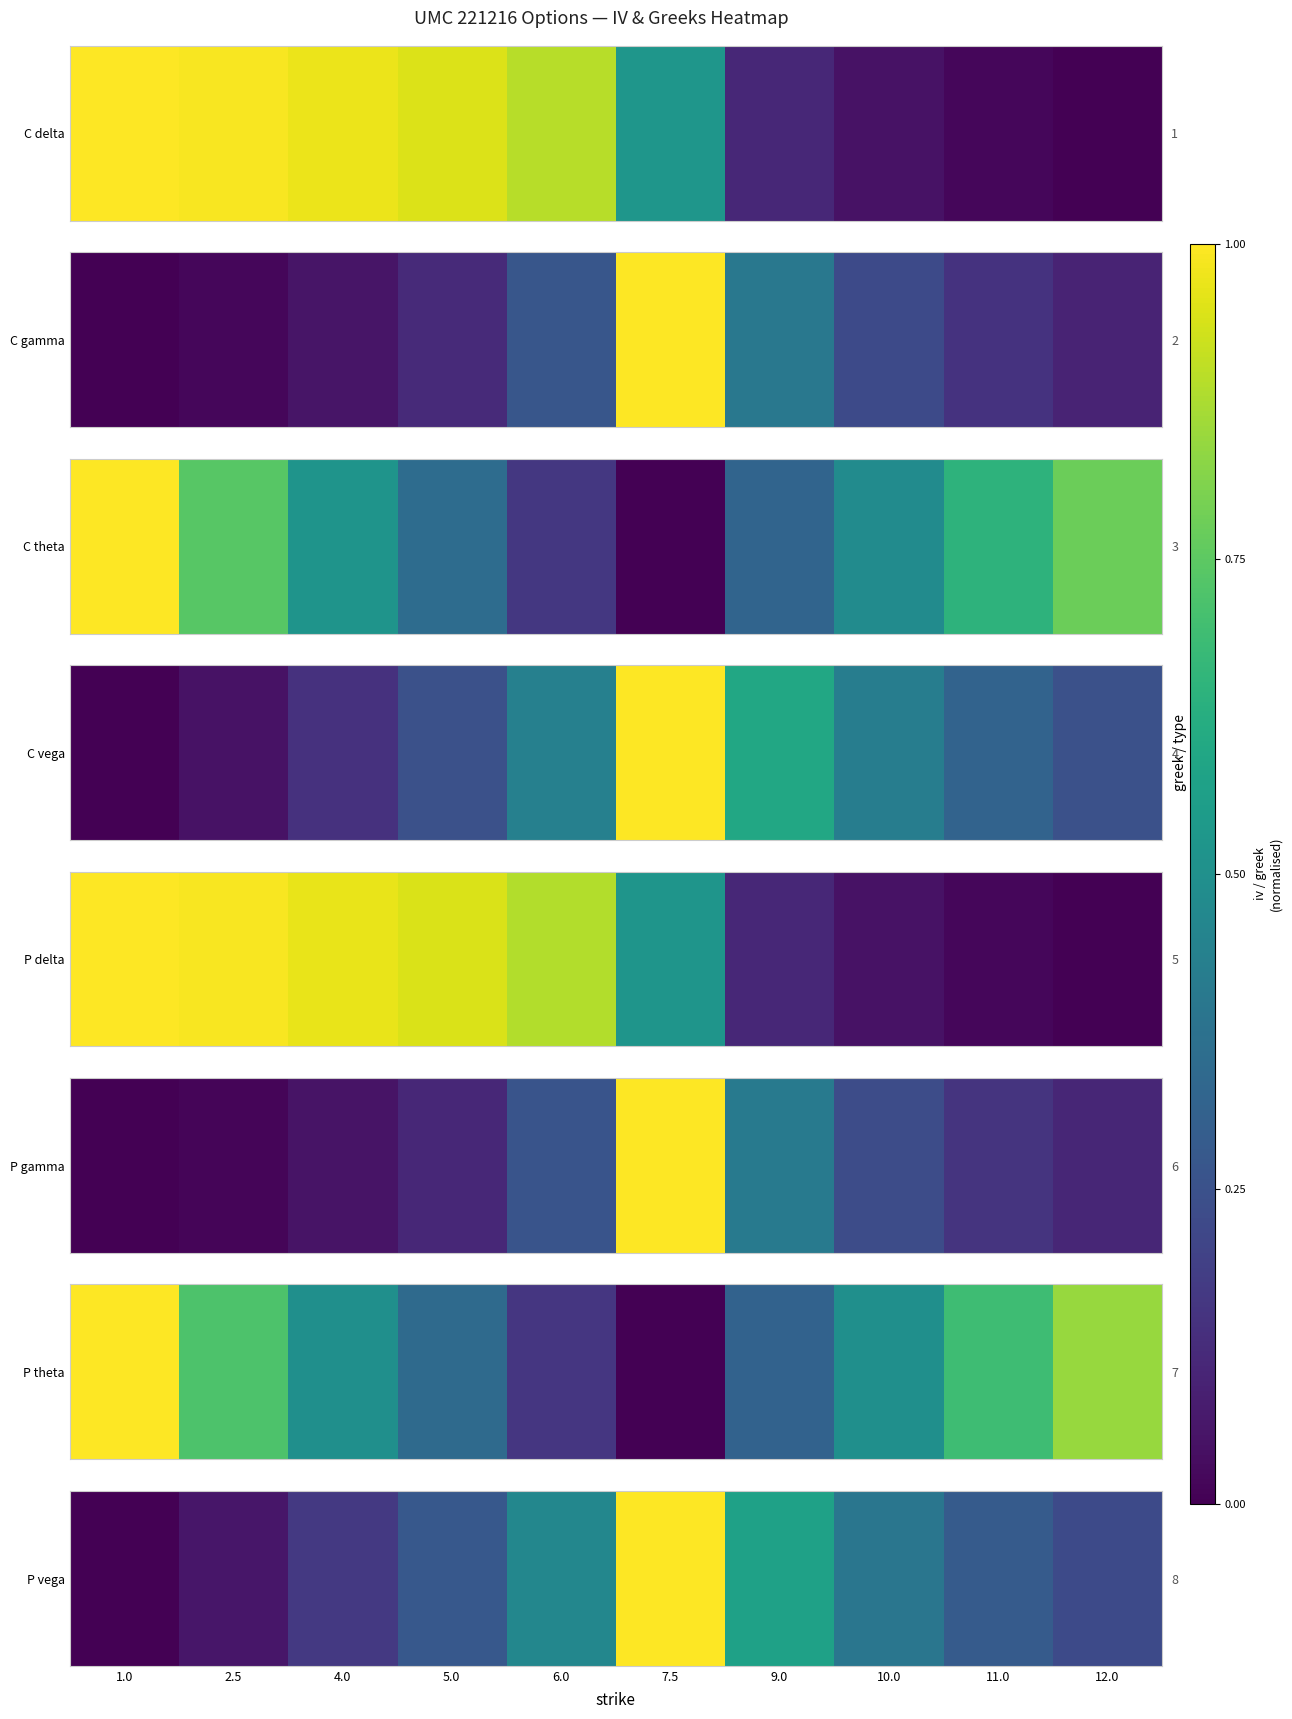

The value at 12.0 is 0.2. True or false?

True